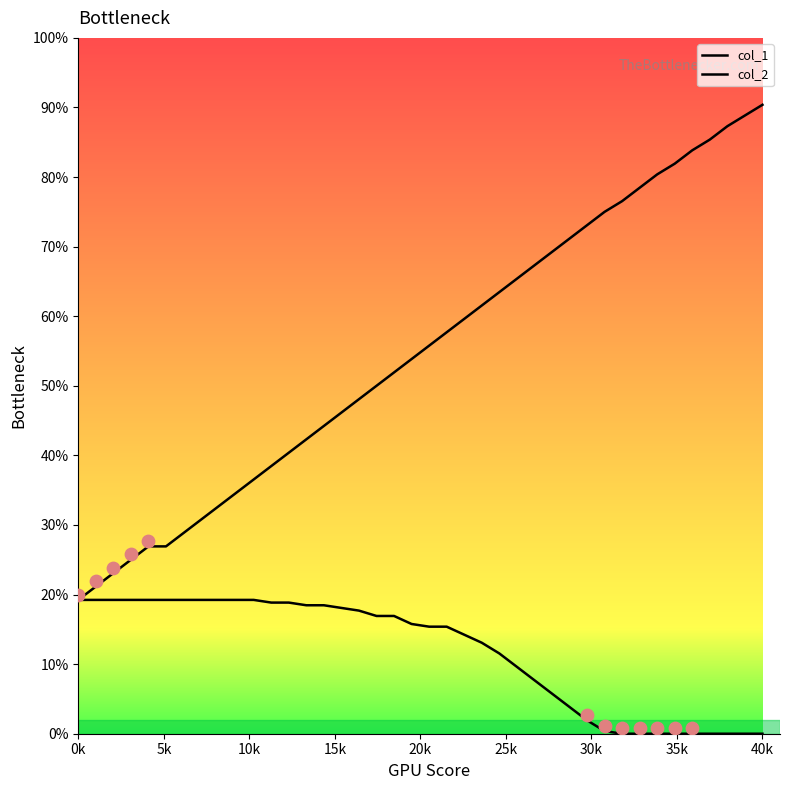

Which series has the largest total across all categories?

col_1